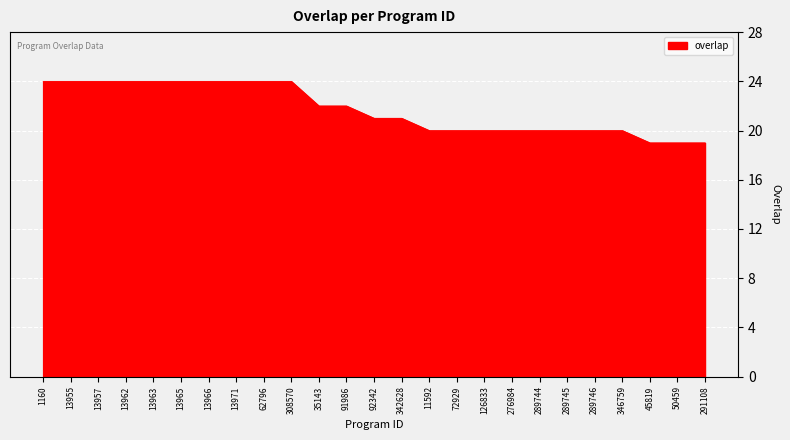

What is the average value?

22